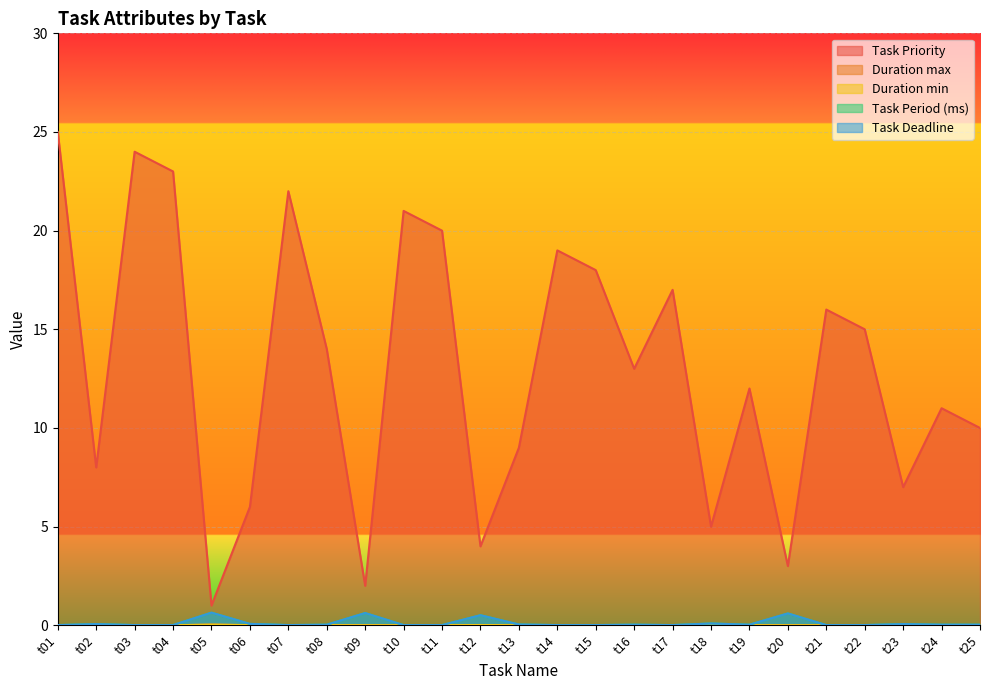

True or false: Duration max and Task Deadline cross at least once.

False